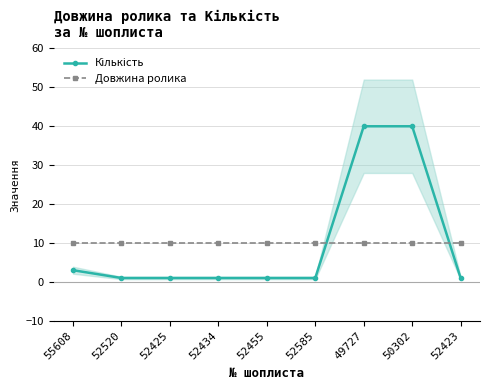

How many intersections are there between Кількість and Довжина ролика?

2